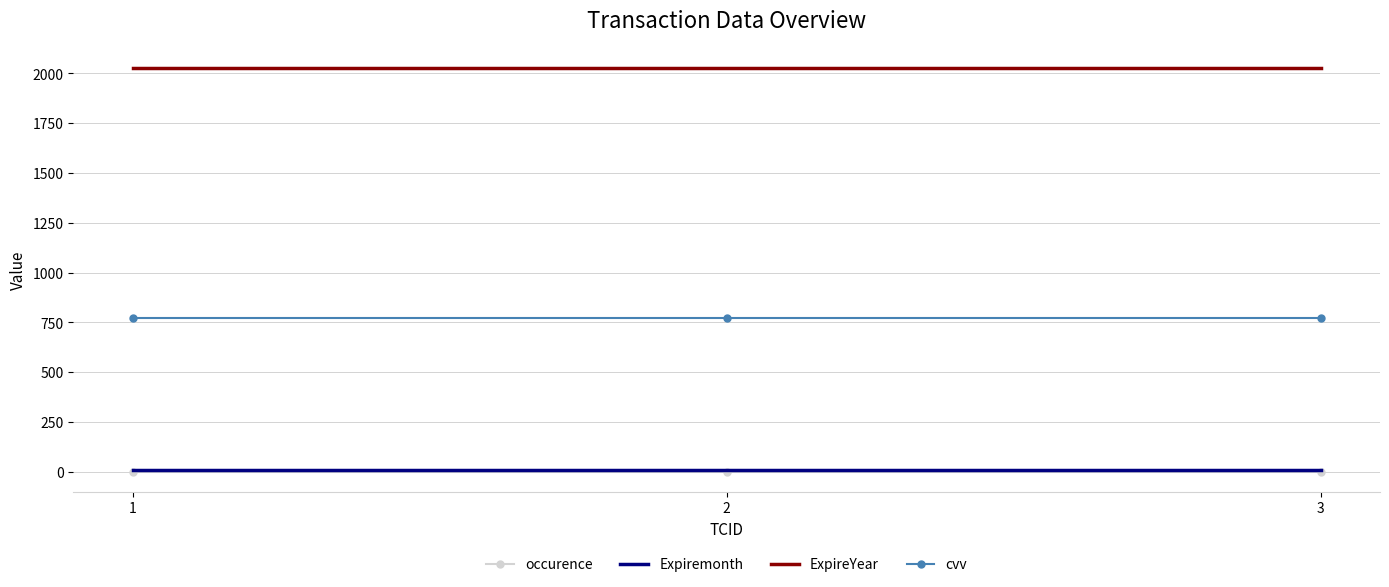

What is the maximum value for cvv?

773